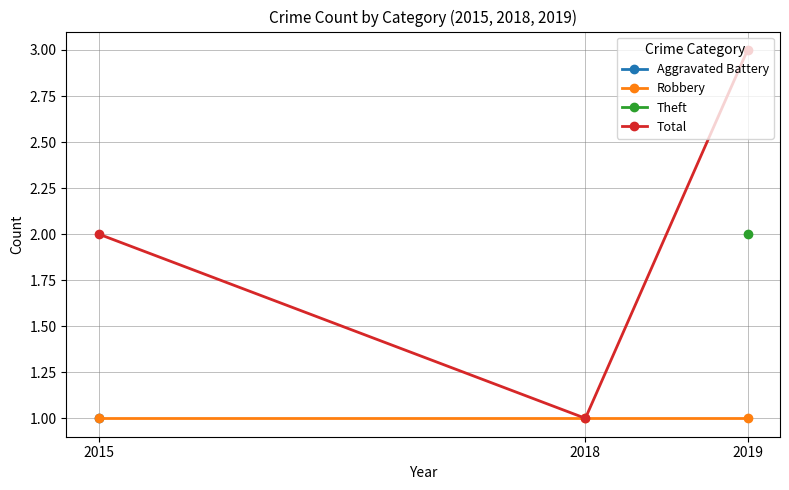

At how many categories does at least one series exceed 1?

2